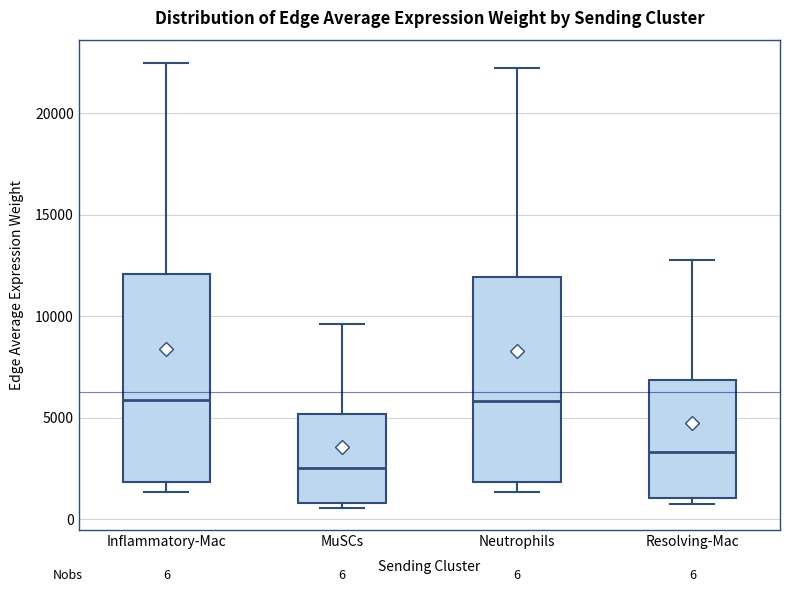

Which box has the lowest median line?

MuSCs